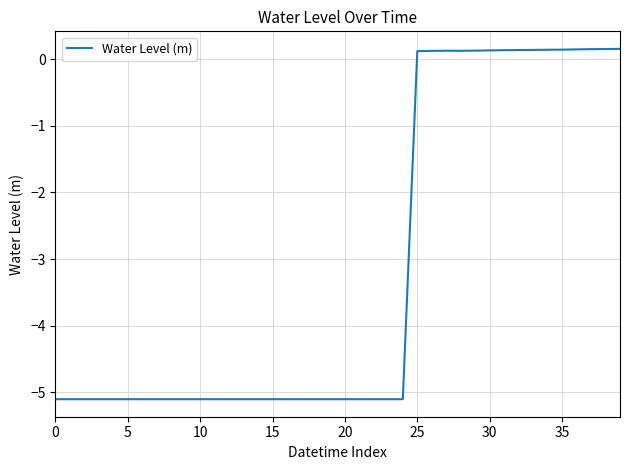

What is the difference between the maximum and minimum values?

5.3